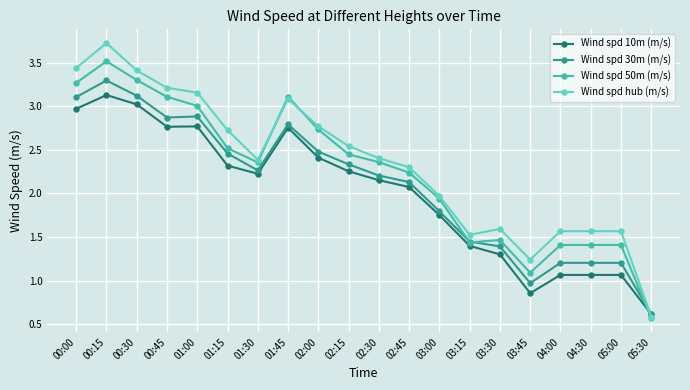

At which label is Wind spd 50m (m/s) closest to 2?

03:00